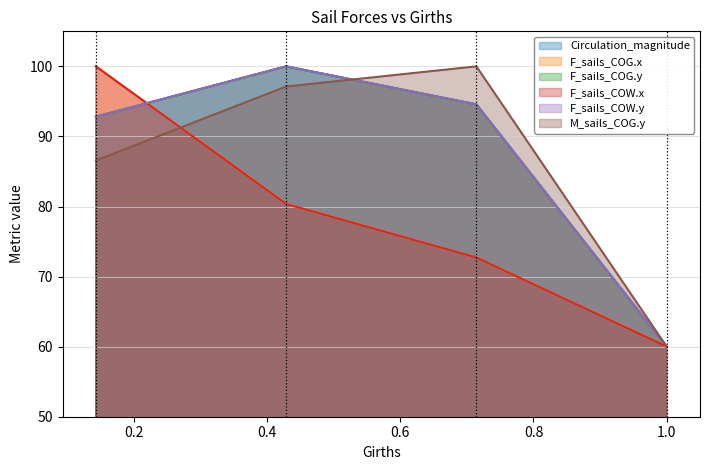

Which series ends up on top after the final intersection of Circulation_magnitude and F_sails_COG.x?

Circulation_magnitude